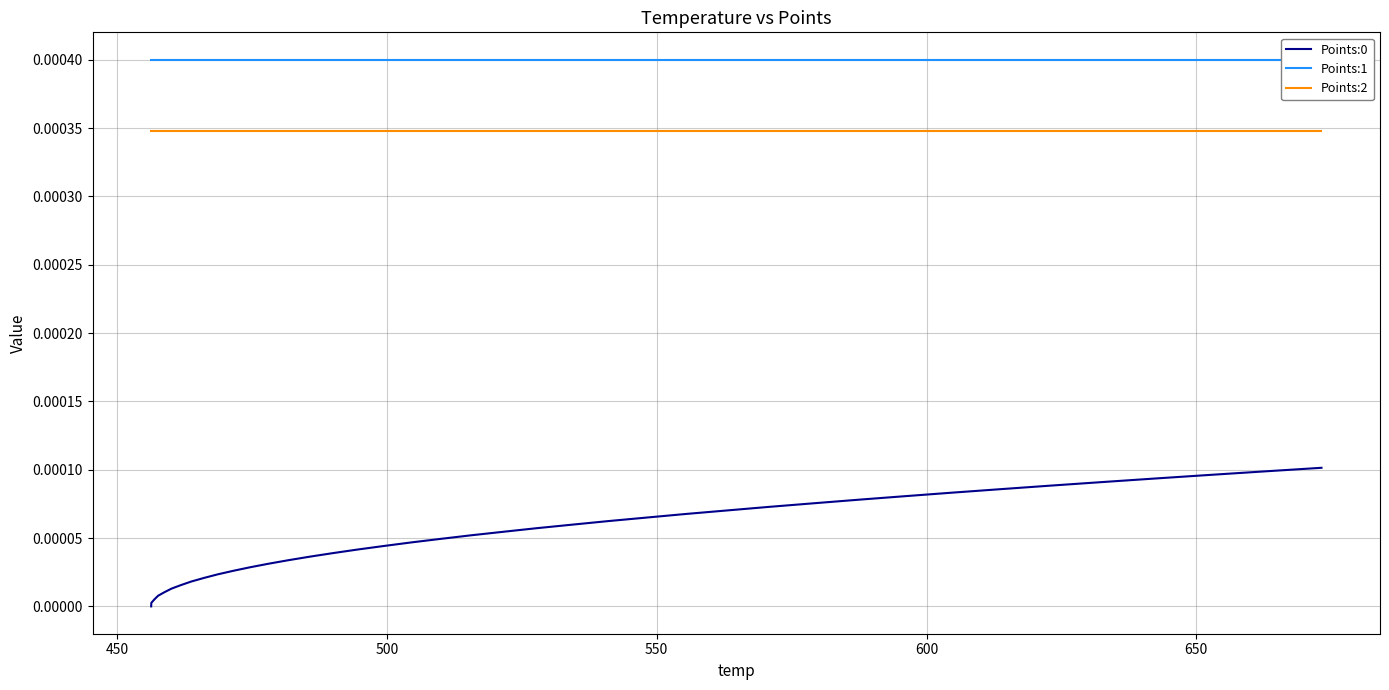

True or false: Points:2 and Points:0 intersect in this chart.

False